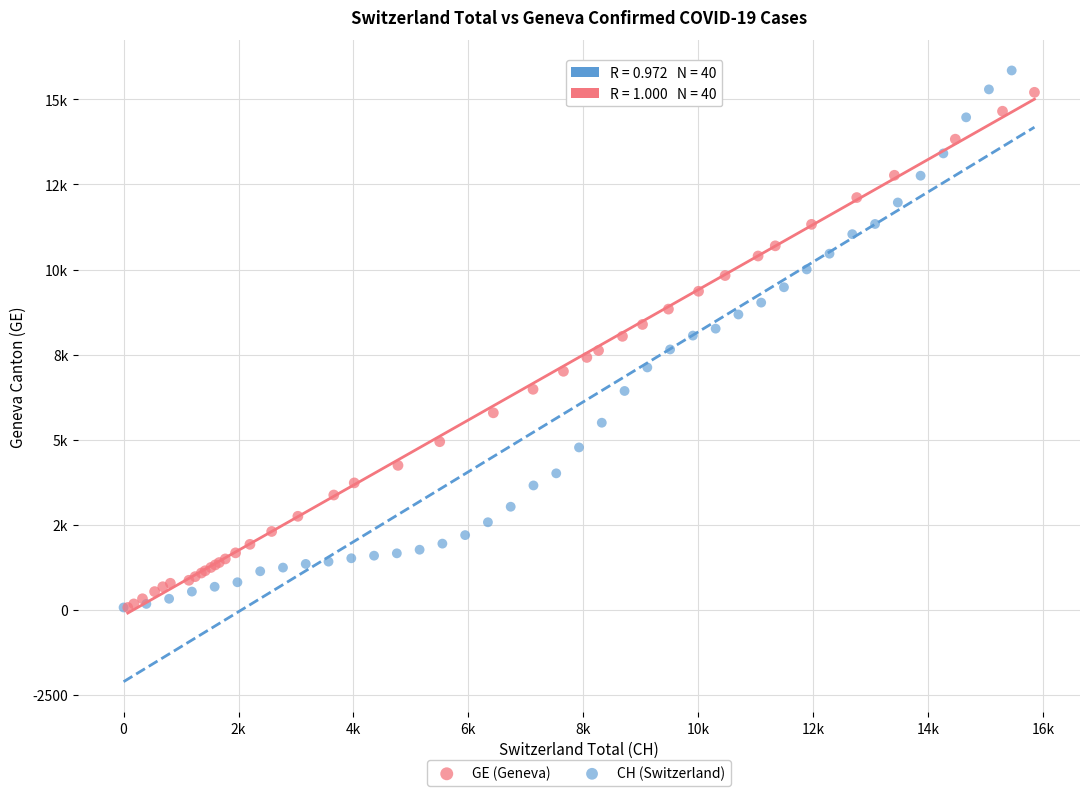

What are all the series names shown in the legend?

GE (Geneva), CH (Switzerland)